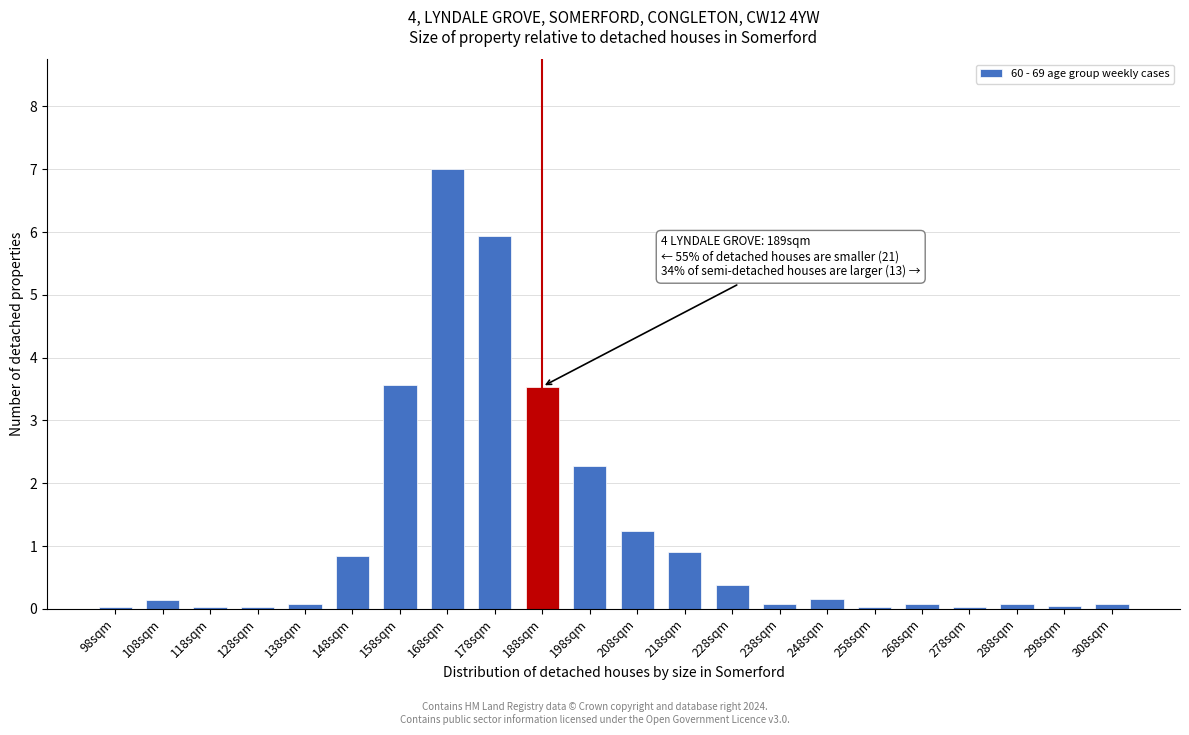

At which category does the chart reach its peak across all series?

168sqm